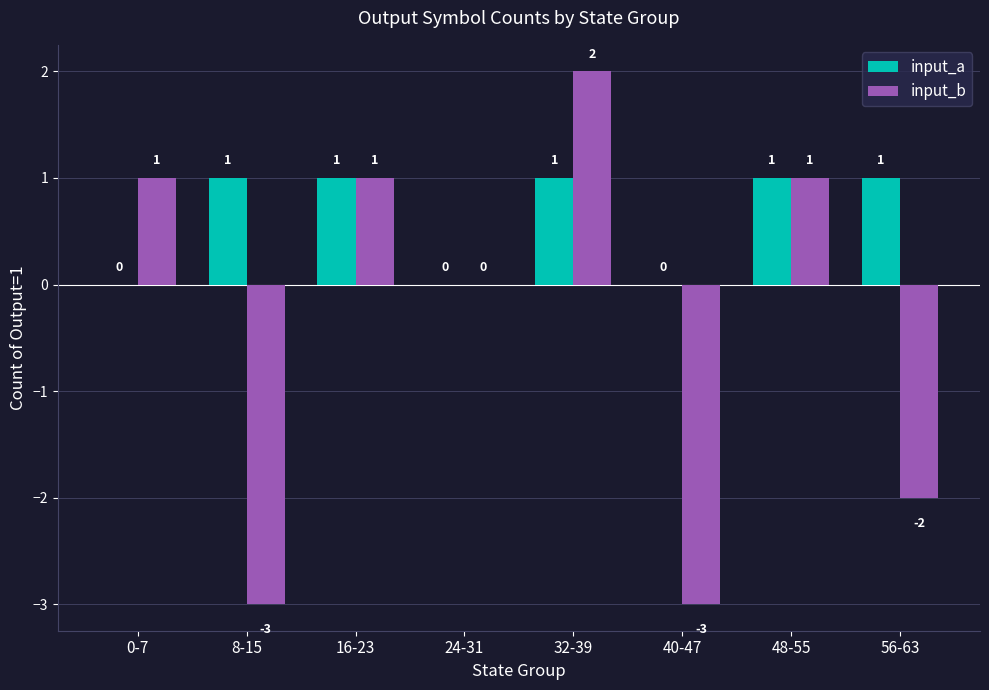

What is the approximate value of input_b at 40-47?

-3